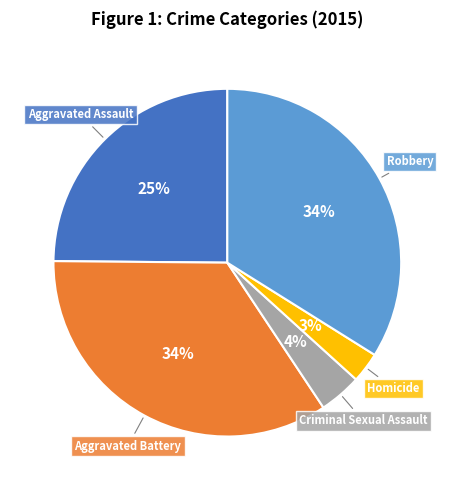

Does any single category account for the majority?

No